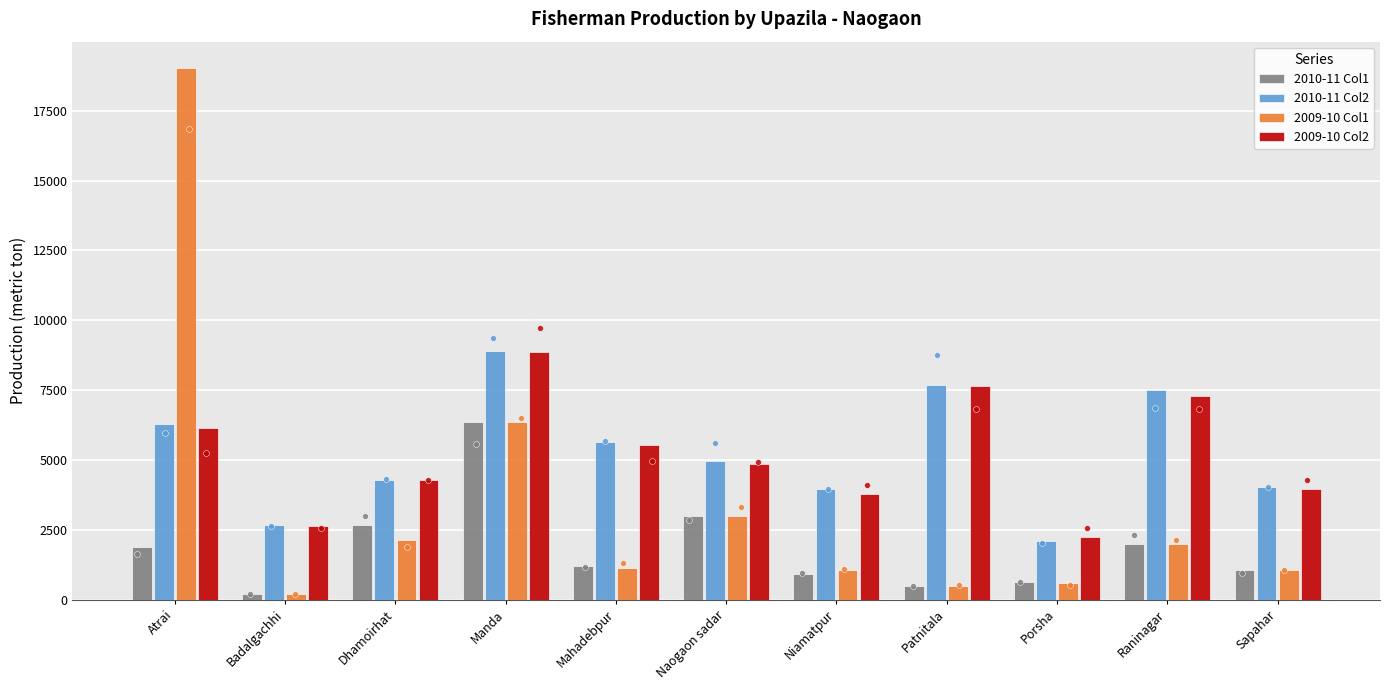

Which series has the largest total across all categories?

2010-11 Col2